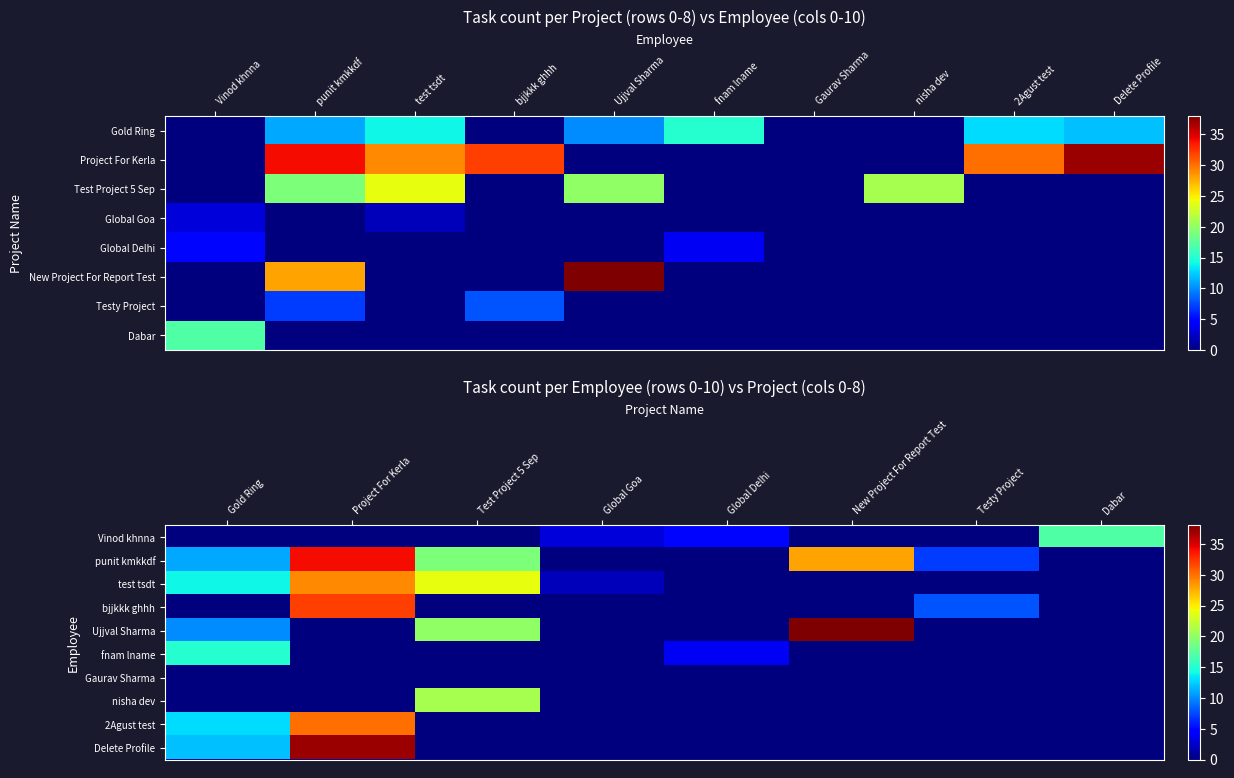

List the series in order of their peak value, lowest first.

Gaurav Sharma, fnam lname, Vinod khnna, nisha dev, test tsdt, 2Agust test, bjjkkk ghhh, punit kmkkdf, Delete Profile, Ujjval Sharma